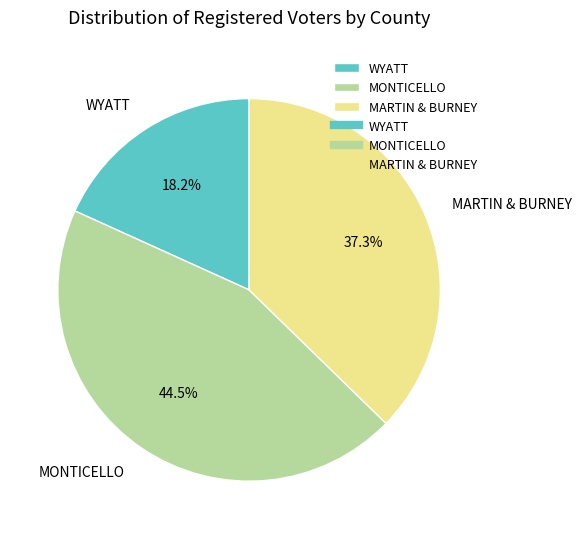

Is there a majority slice in this chart?

No